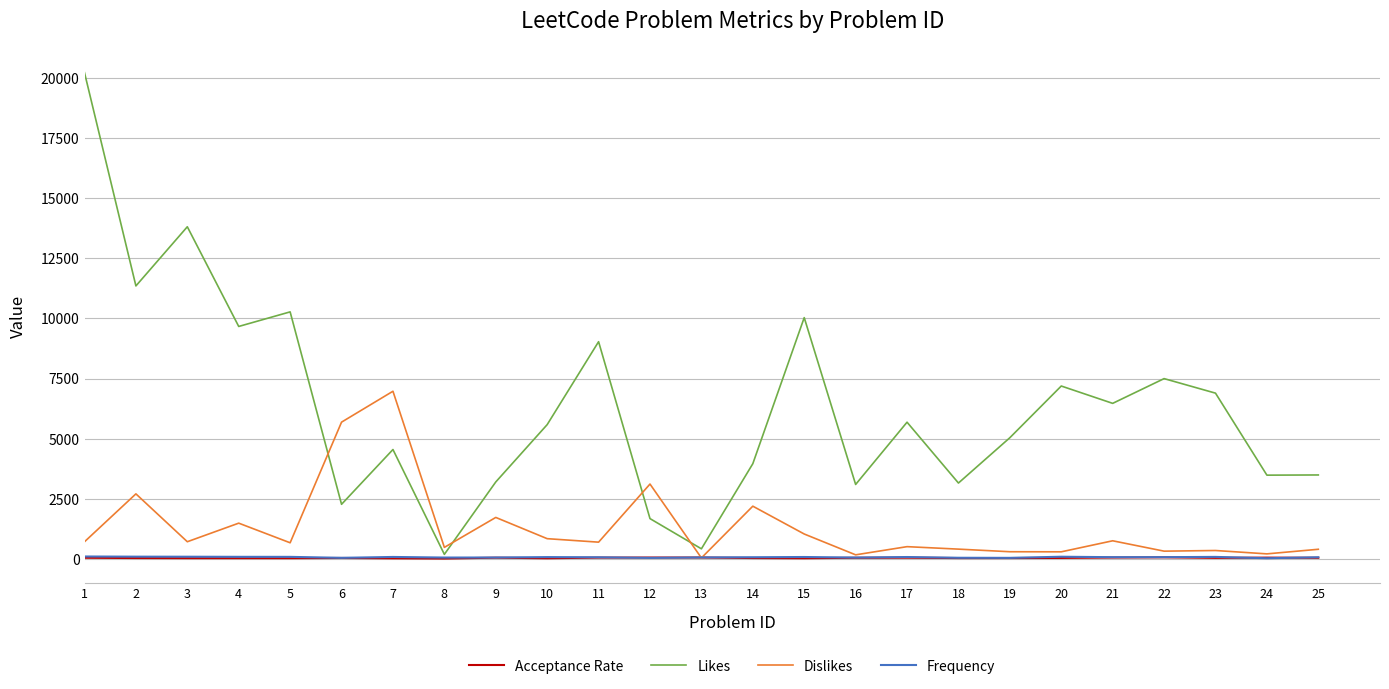

Is the value of Frequency at 24 greater than the value of Dislikes at 8?

No